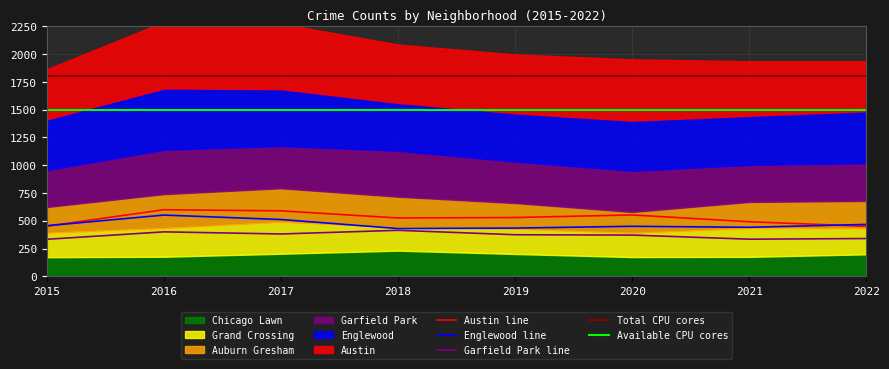

Where is the first local minimum for Garfield Park?

2017